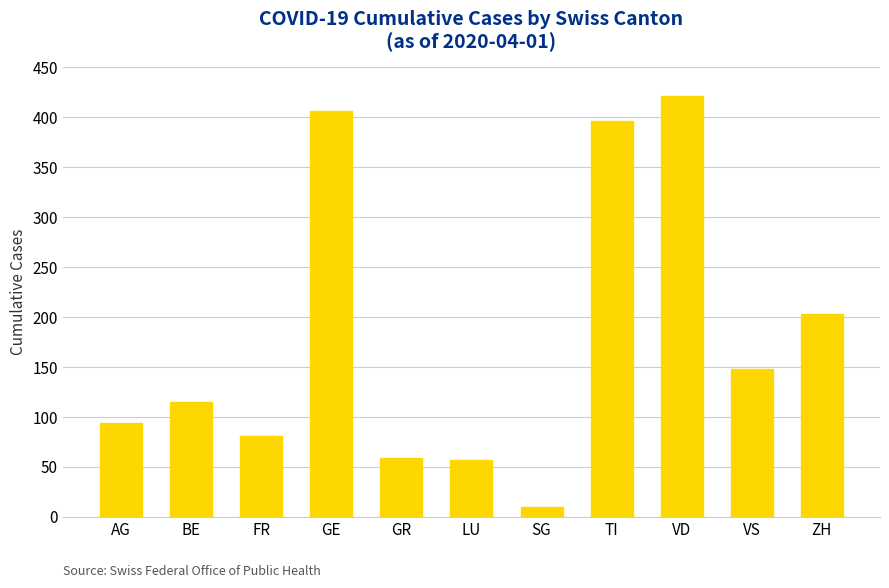

What is the difference between the values at TI and ZH?

193